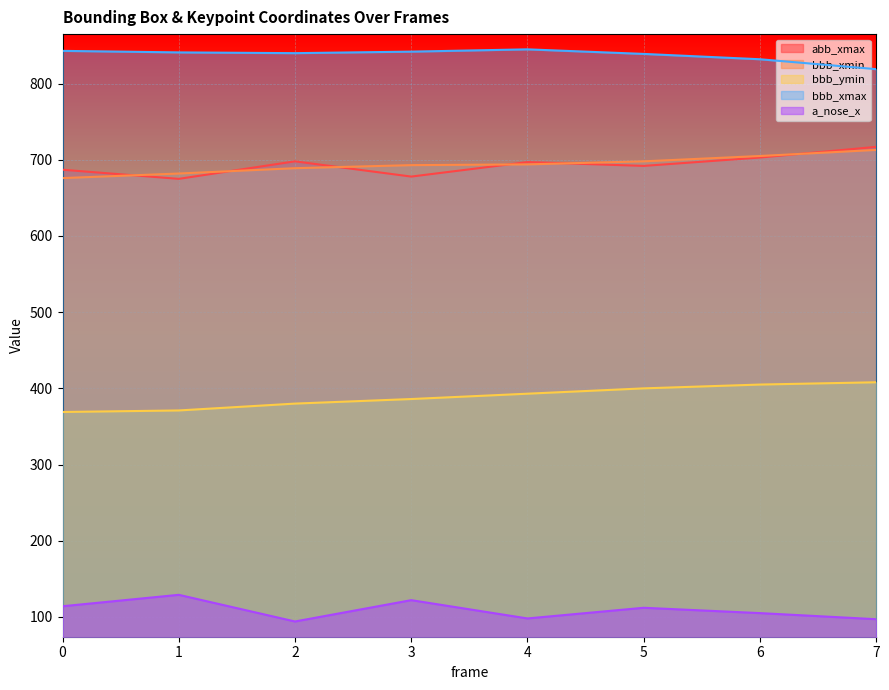

The value of bbb_ymin at 0 is 105. True or false?

False